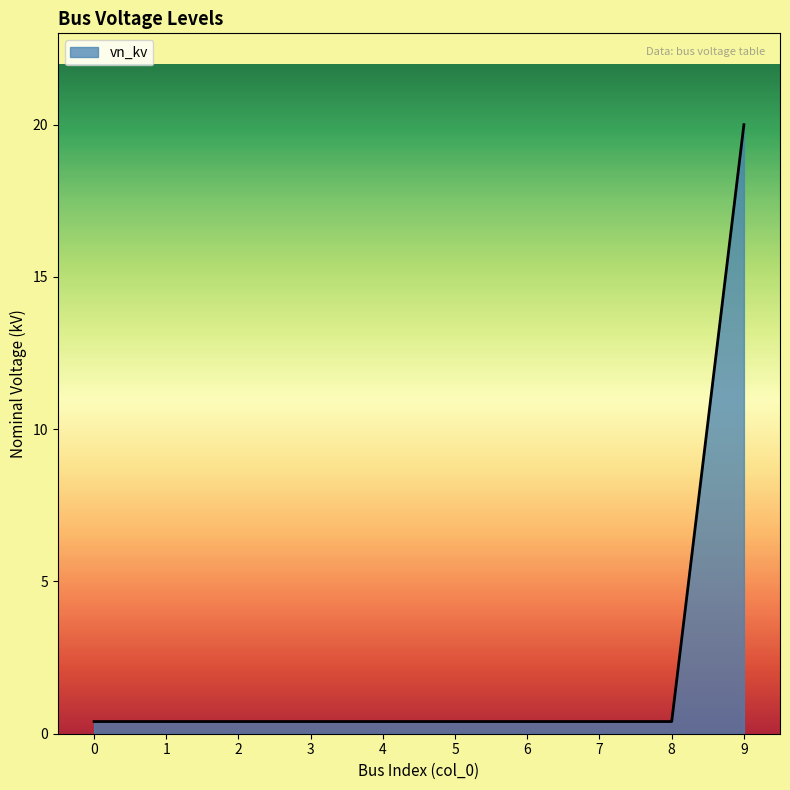

Does the chart have visible grid lines?

No